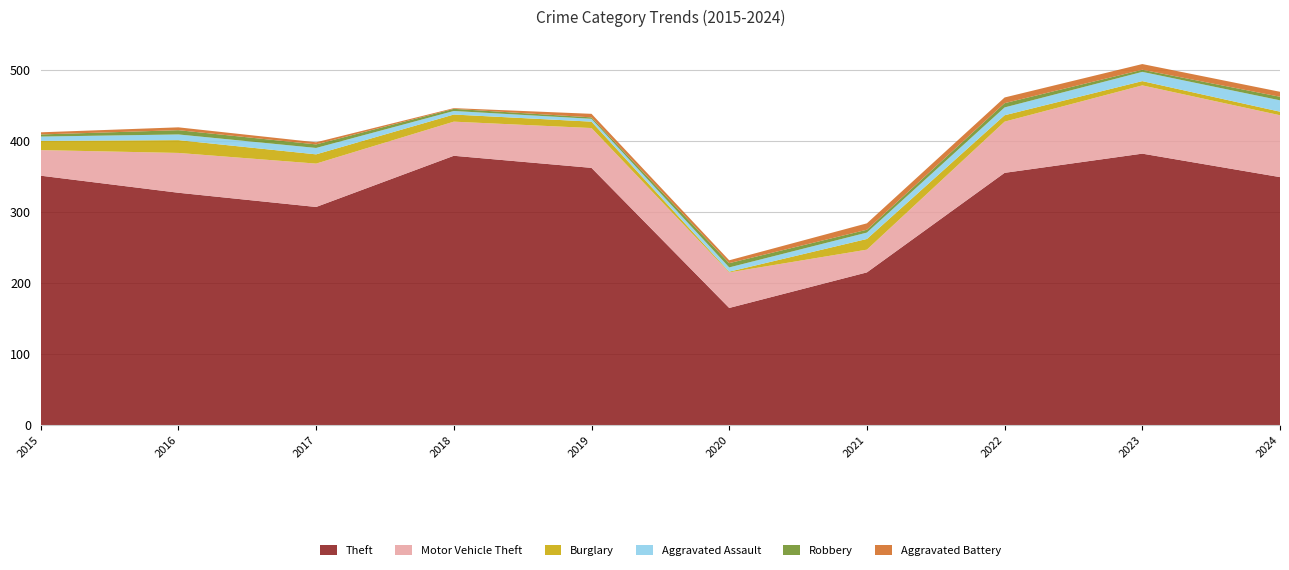

Reading left to right, list all the values displayed in this chart.

Theft: 351	327	307	379	362	165	215	355	382	349
Motor Vehicle Theft: 36	56	61	48	56	50	32	72	96	87
Burglary: 13	18	13	10	9	1	15	9	6	5
Aggravated Assault: 6	8	9	5	4	6	9	11	13	16
Robbery: 3	6	5	3	2	6	4	6	3	5
Aggravated Battery: 3	4	3	1	5	4	9	8	8	7